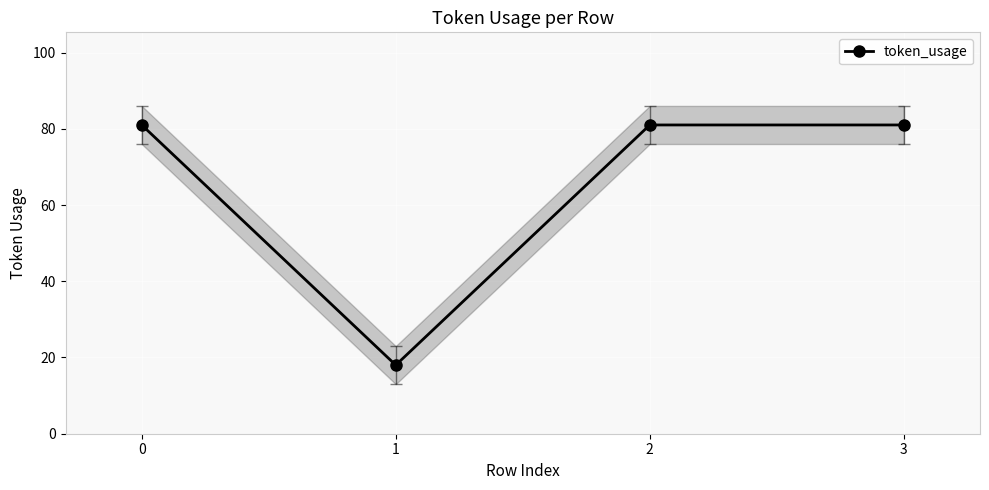

The chart shows a value of 38 at 2. True or false?

False